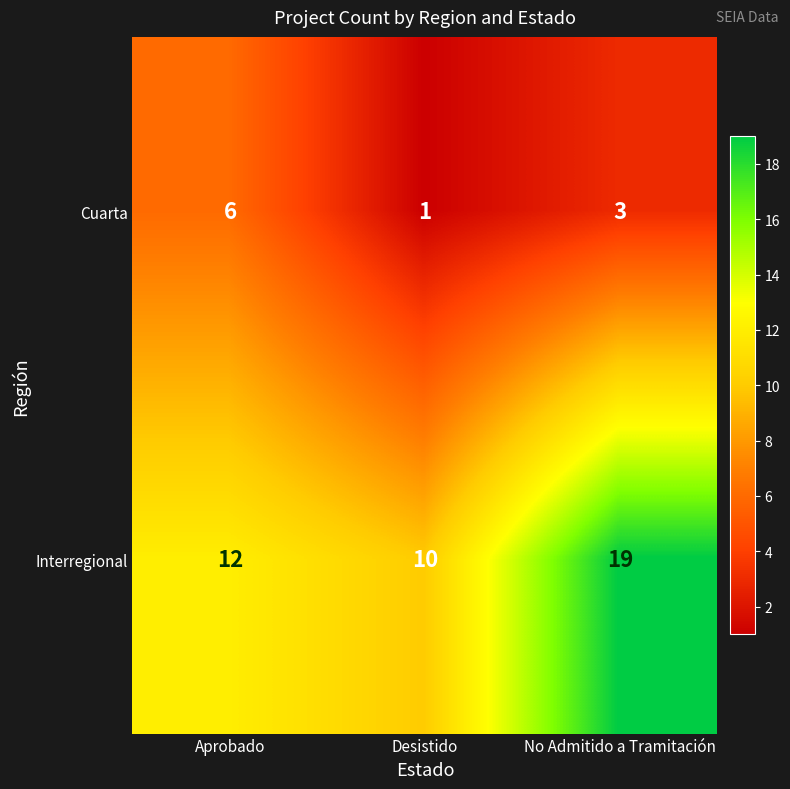

What is the approximate value of Interregional at No Admitido a Tramitación?

19